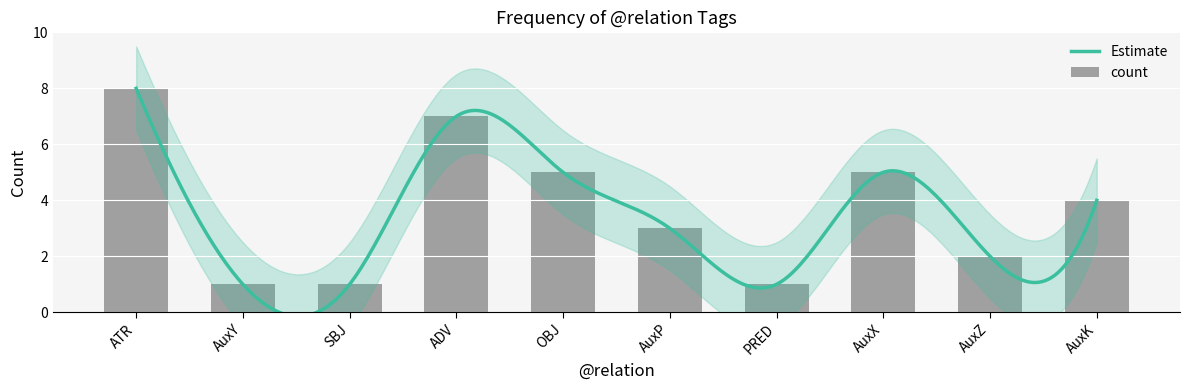

What is the label of the 1st bar from the left?

ATR